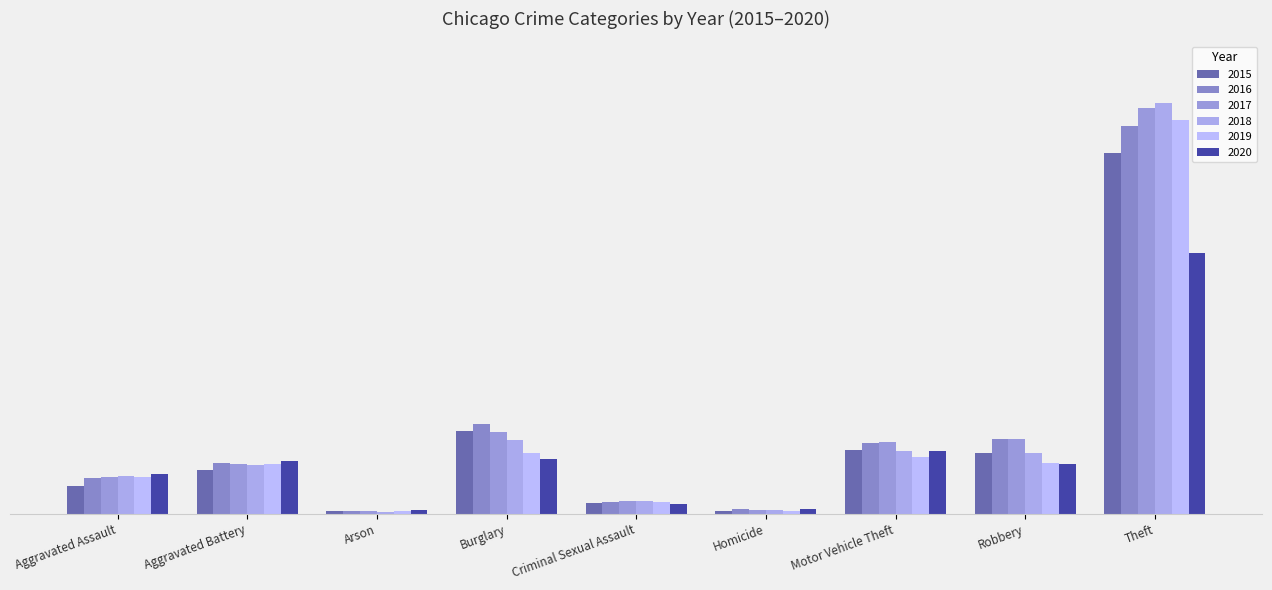

Reading left to right, transcribe all the data shown in this chart.

2015: 4480	7019	448	13184	1702	496	10068	9638	57352
2016: 5713	8085	515	14289	1861	786	11285	11960	61623
2017: 5793	7845	444	13001	1985	672	11380	11880	64386
2018: 6002	7735	373	11747	2043	588	9985	9681	65290
2019: 5841	7858	376	9638	1920	499	8978	7995	62497
2020: 6265	8321	588	8758	1496	787	9959	7855	41345